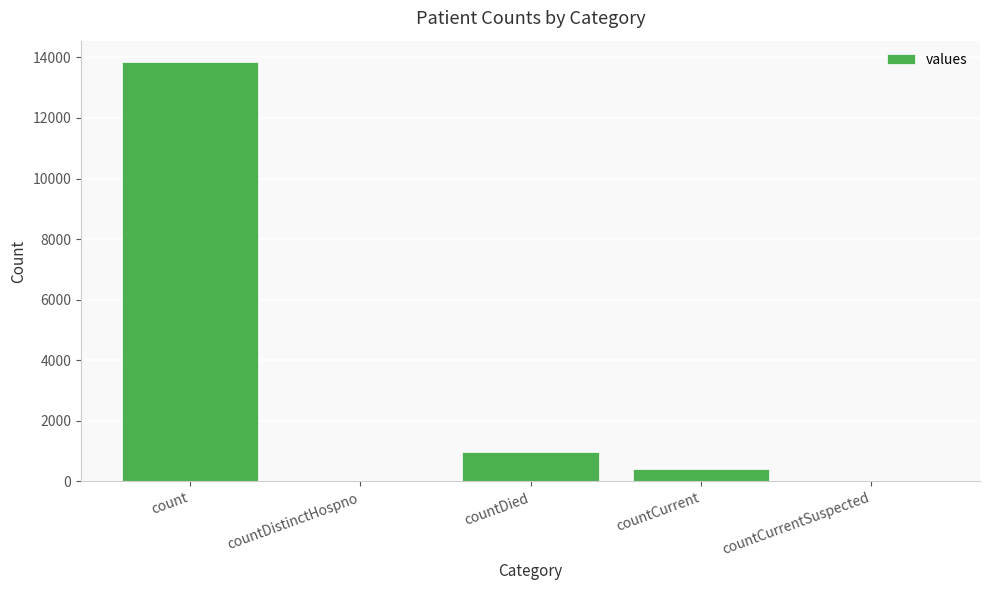

Between countDistinctHospno and countDied, which is larger?

countDied